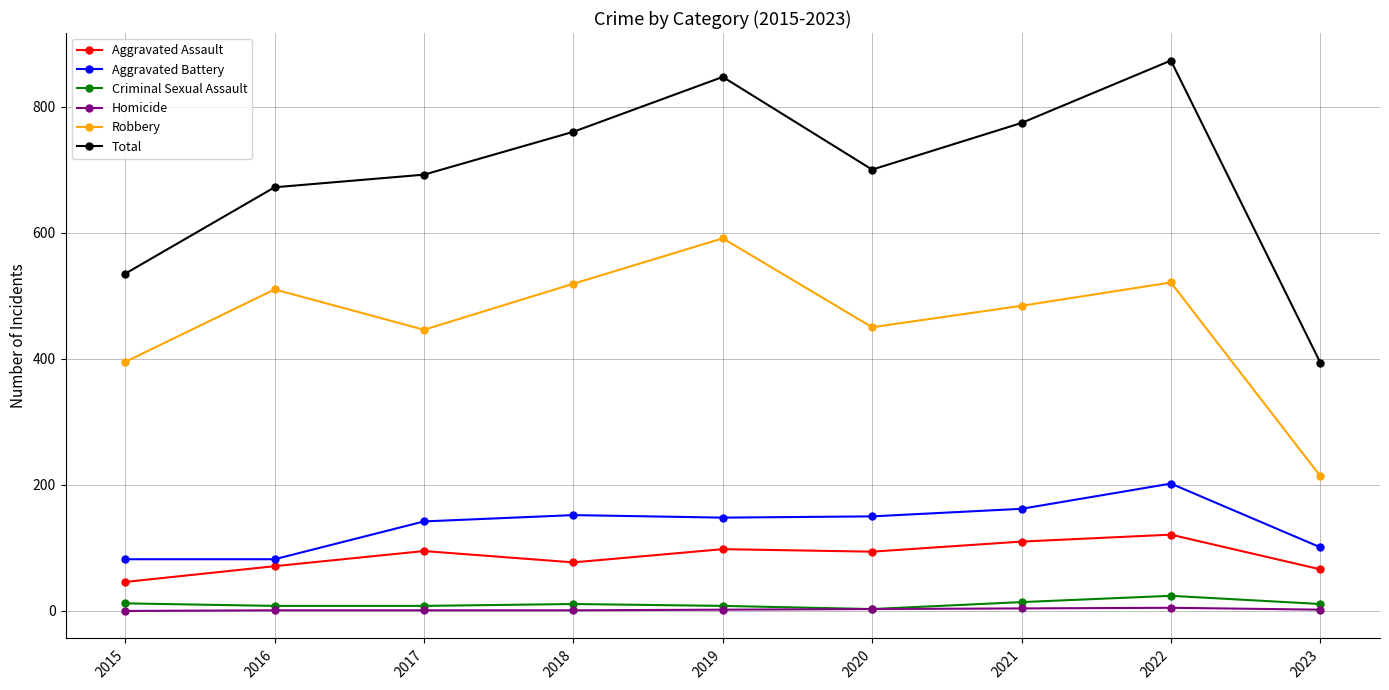

What is the difference between the highest and lowest values at 2021?

770